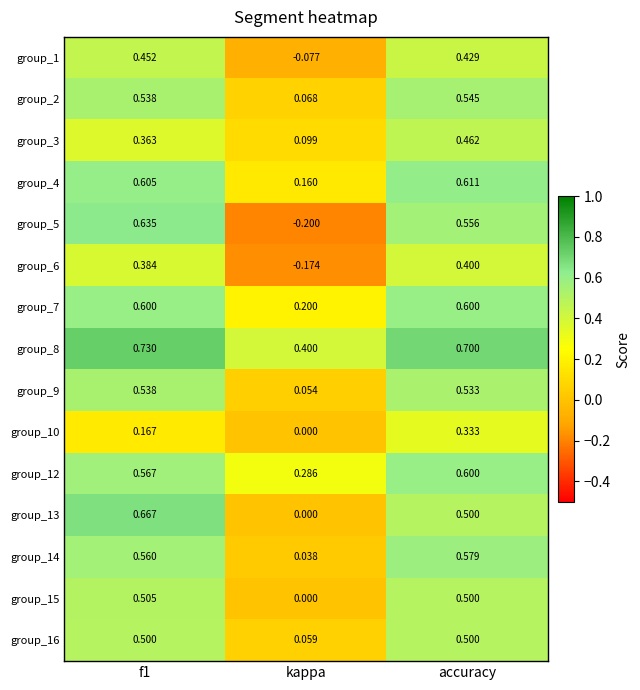

At which label does group_7 reach its minimum?

kappa